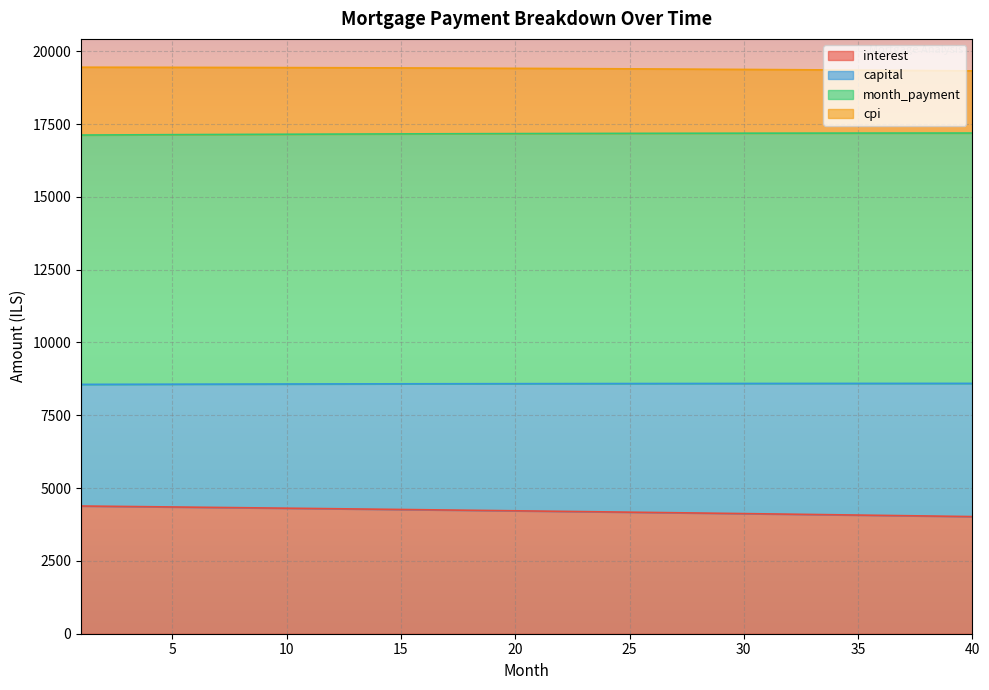

How many lines are shown in the chart?

4